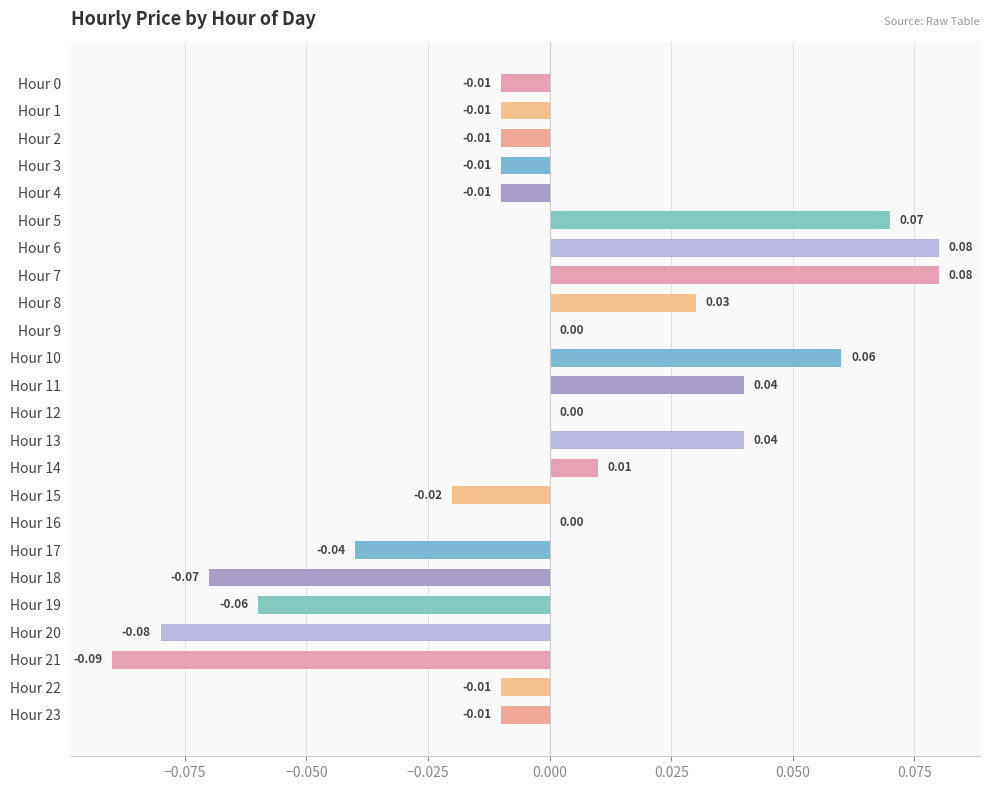

Which has a higher value, Hour 16 or Hour 15?

Hour 16